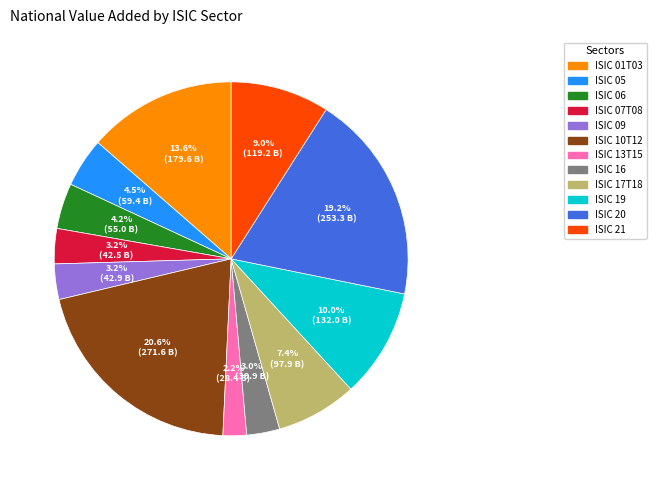

Which has a higher value, ISIC 19 or ISIC 05?

ISIC 19